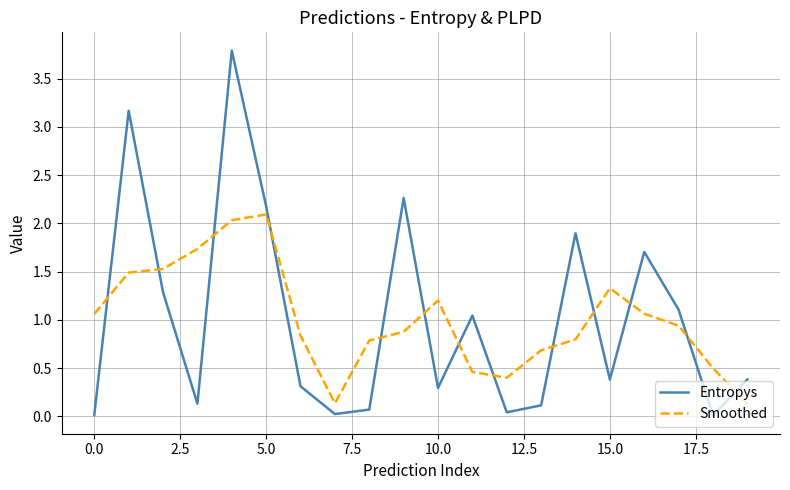

List the series in order of their peak value, highest first.

Entropys, Smoothed